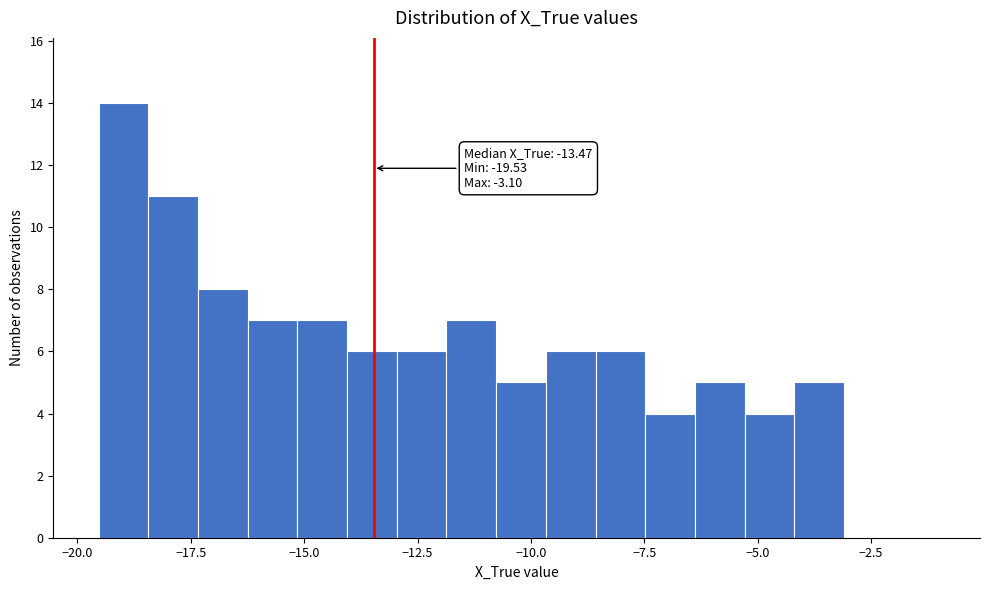

Around what value on the x-axis is the tallest bar? Give the approximate position of its centre, as read against the axis.

-19.0